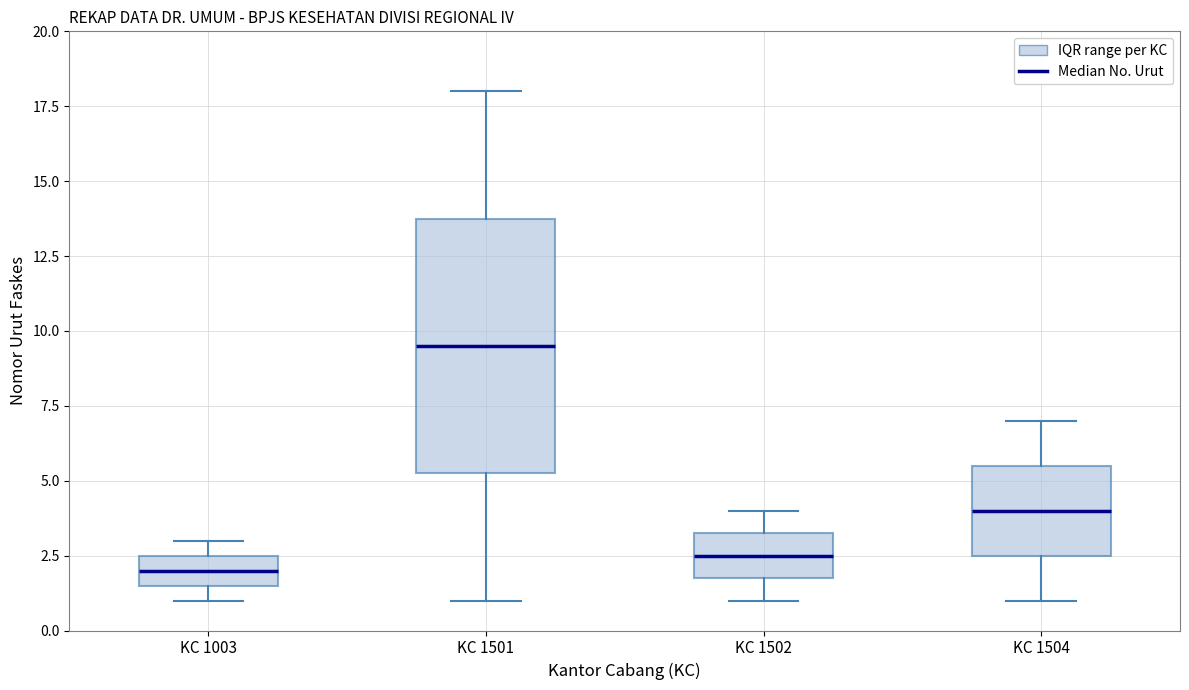

Which box is the tallest, from its lower edge to its upper edge?

KC 1501